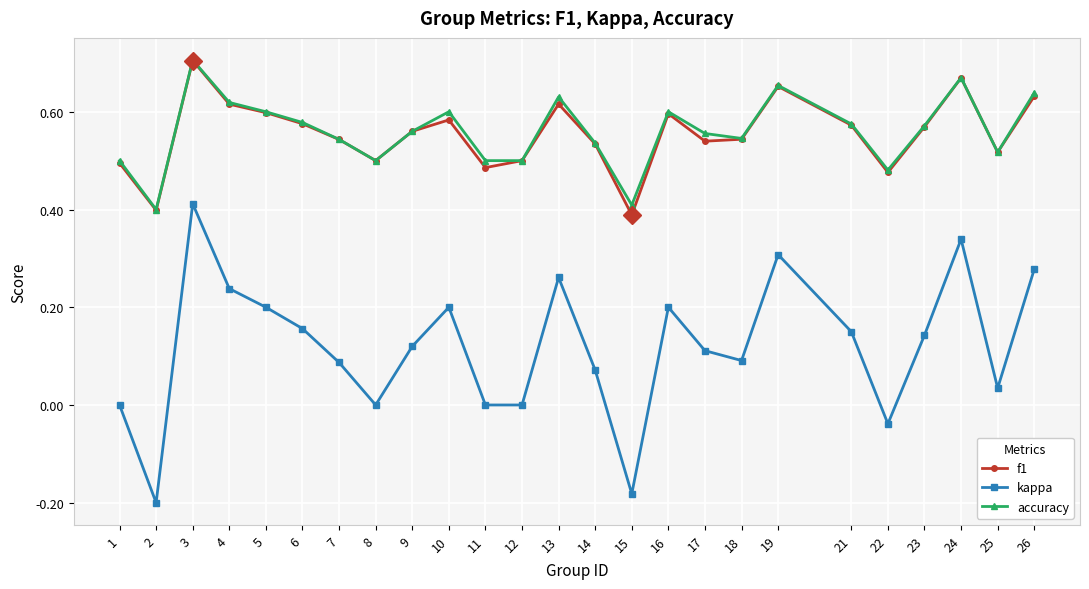

Where is the first local minimum for f1?

2